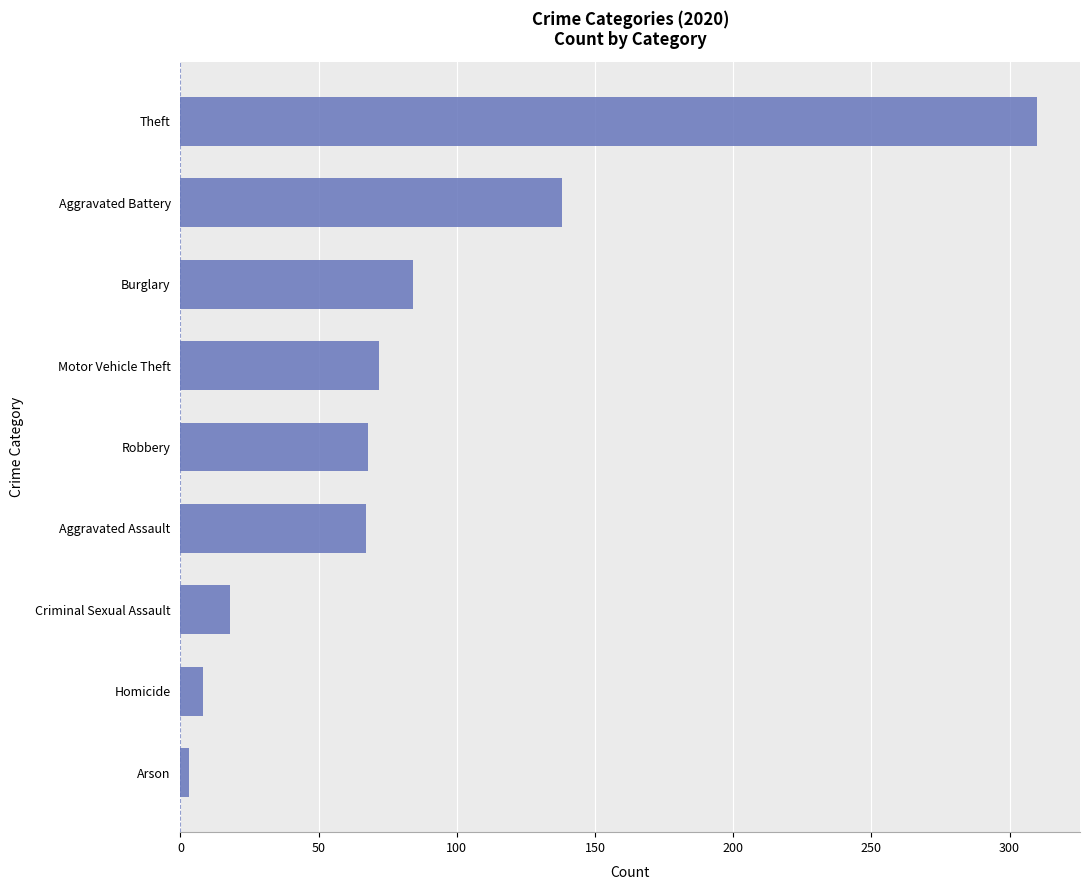

The value at Aggravated Assault is 67. True or false?

True